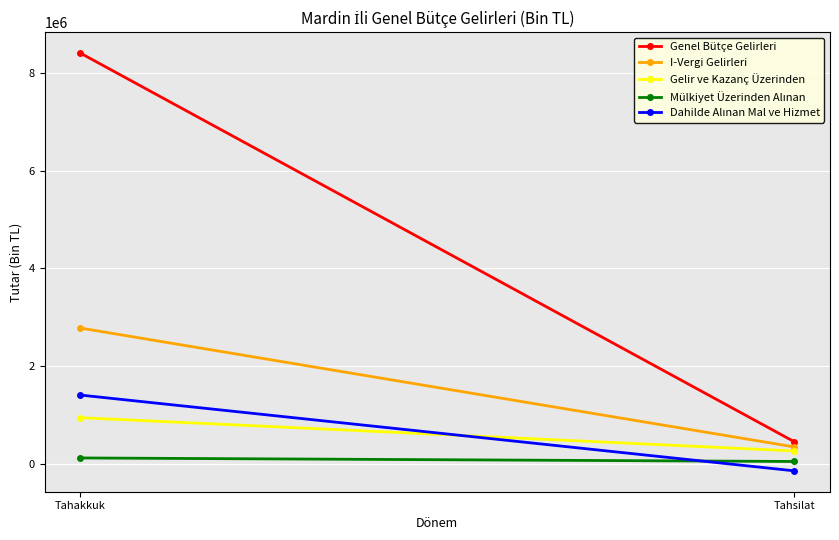

What is the label of the 2nd point from the right?

Tahakkuk